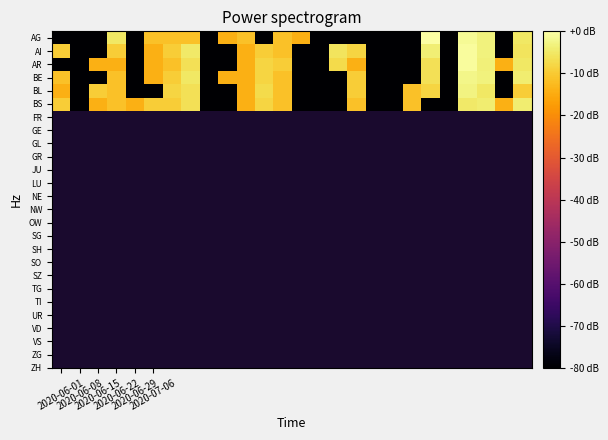

What is the smallest value displayed?

-114.3